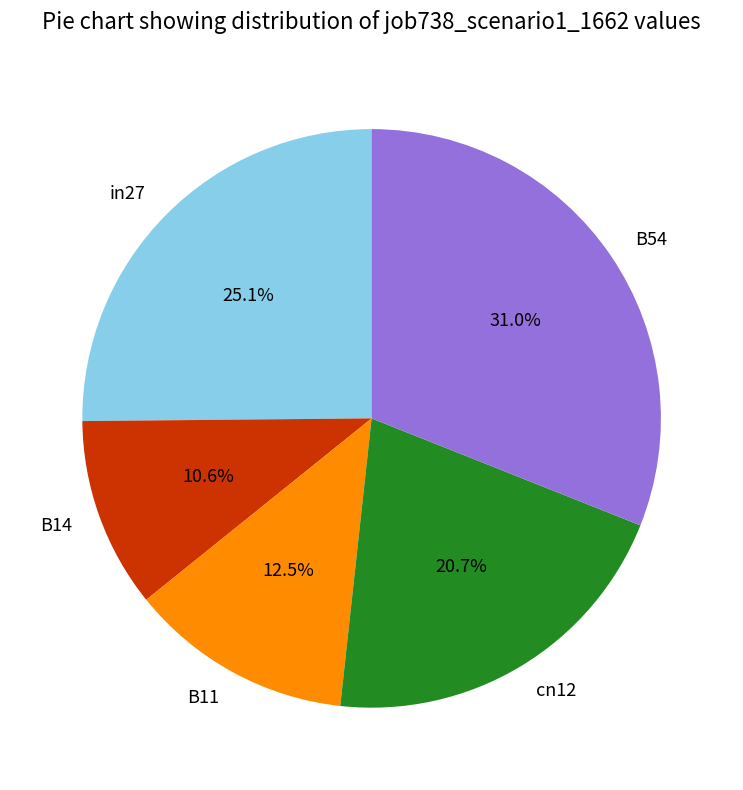

To the nearest percent, what portion does in27 represent?

25%